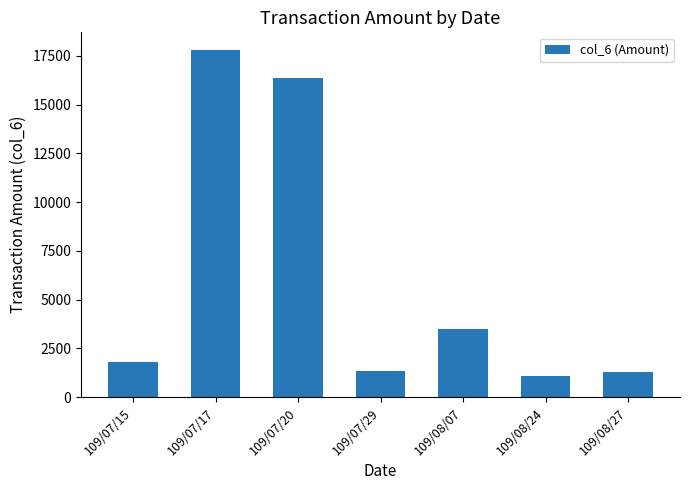

What is the sum of the values at 109/08/27 and 109/08/07?

4770